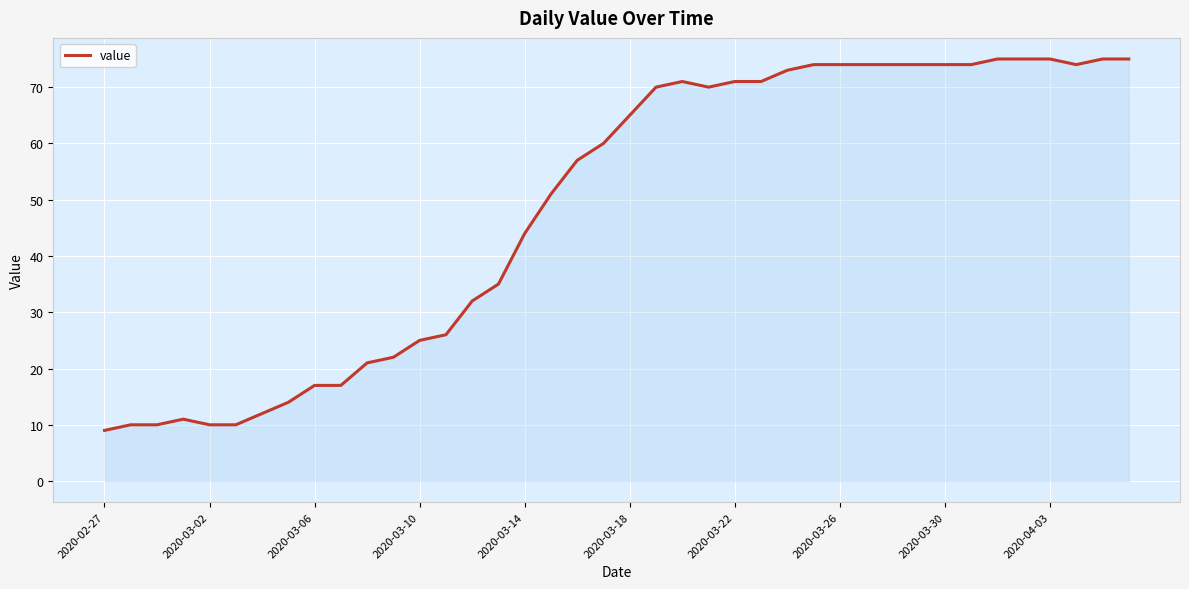

What is the minimum value shown in the chart?

9